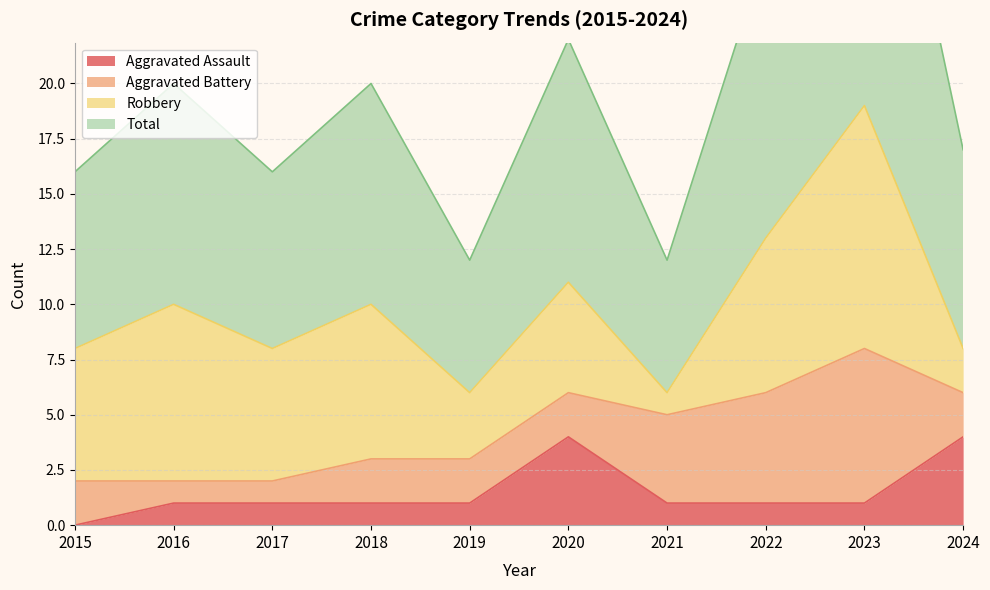

What is the value of the Total point at the 3rd from the left?

16